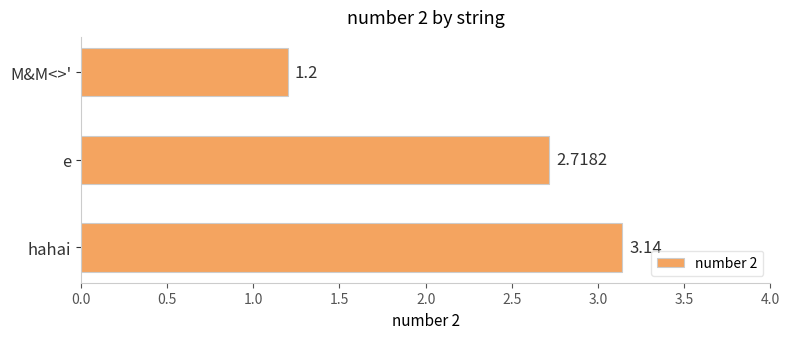

Which category has the highest value across all series?

hahai